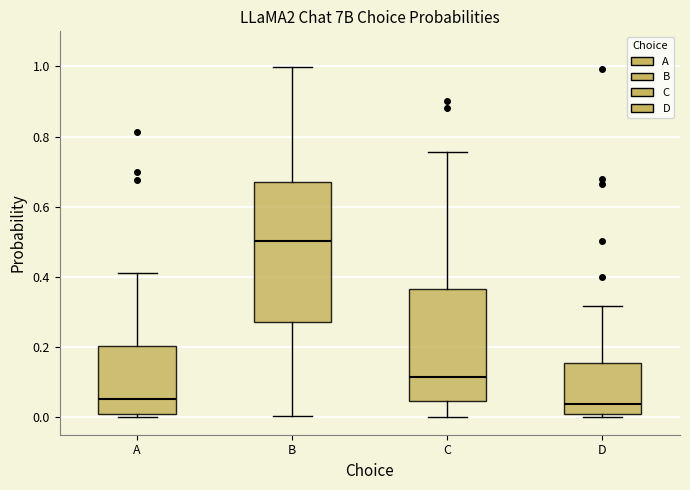

Reading left to right, transcribe this box plot: for each box, give where its median line is, the range the box spans, and where its two whiskers end, as read against the y-axis. The values are not printed on the chart, so give them approximately, as read against the axis.

A: median 0.06, box 0.00 to 0.20, whiskers 0.00 (just below the box's lower edge) to 0.42
B: median 0.50, box 0.28 to 0.68, whiskers 0.00 to 1.00
C: median 0.12, box 0.04 to 0.36, whiskers 0.00 to 0.76
D: median 0.04, box 0.00 to 0.16, whiskers 0.00 (just below the box's lower edge) to 0.32